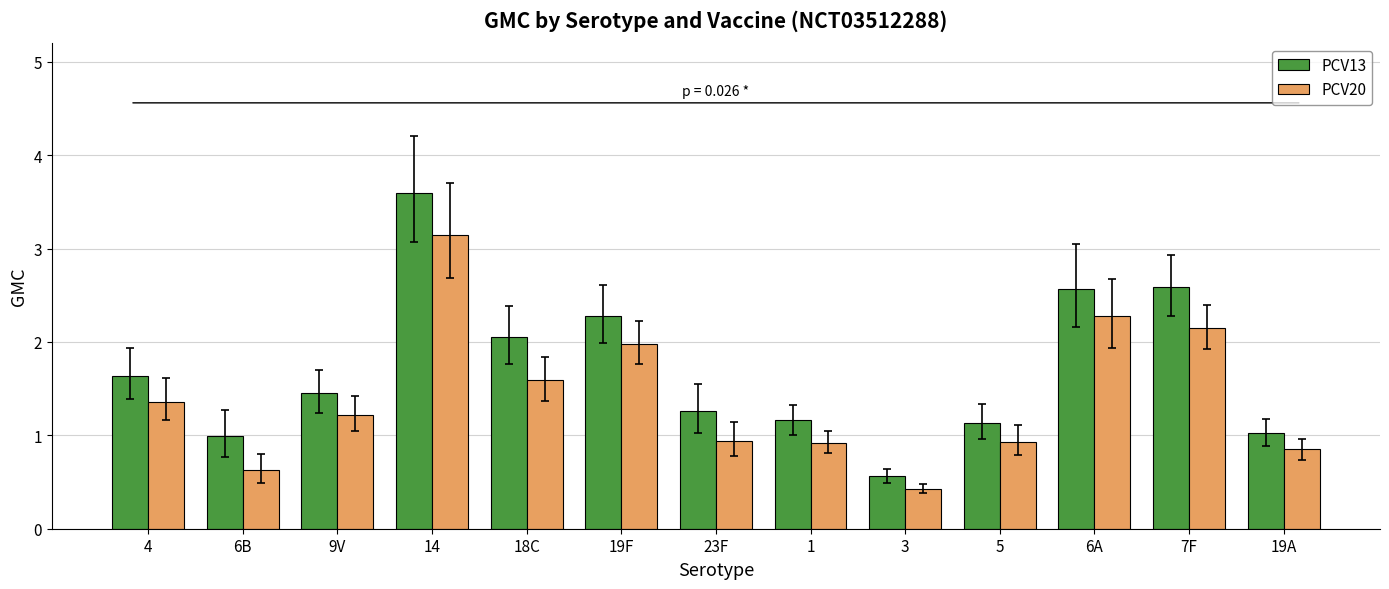

What is the spread (max minus min) of values at 5?

0.2